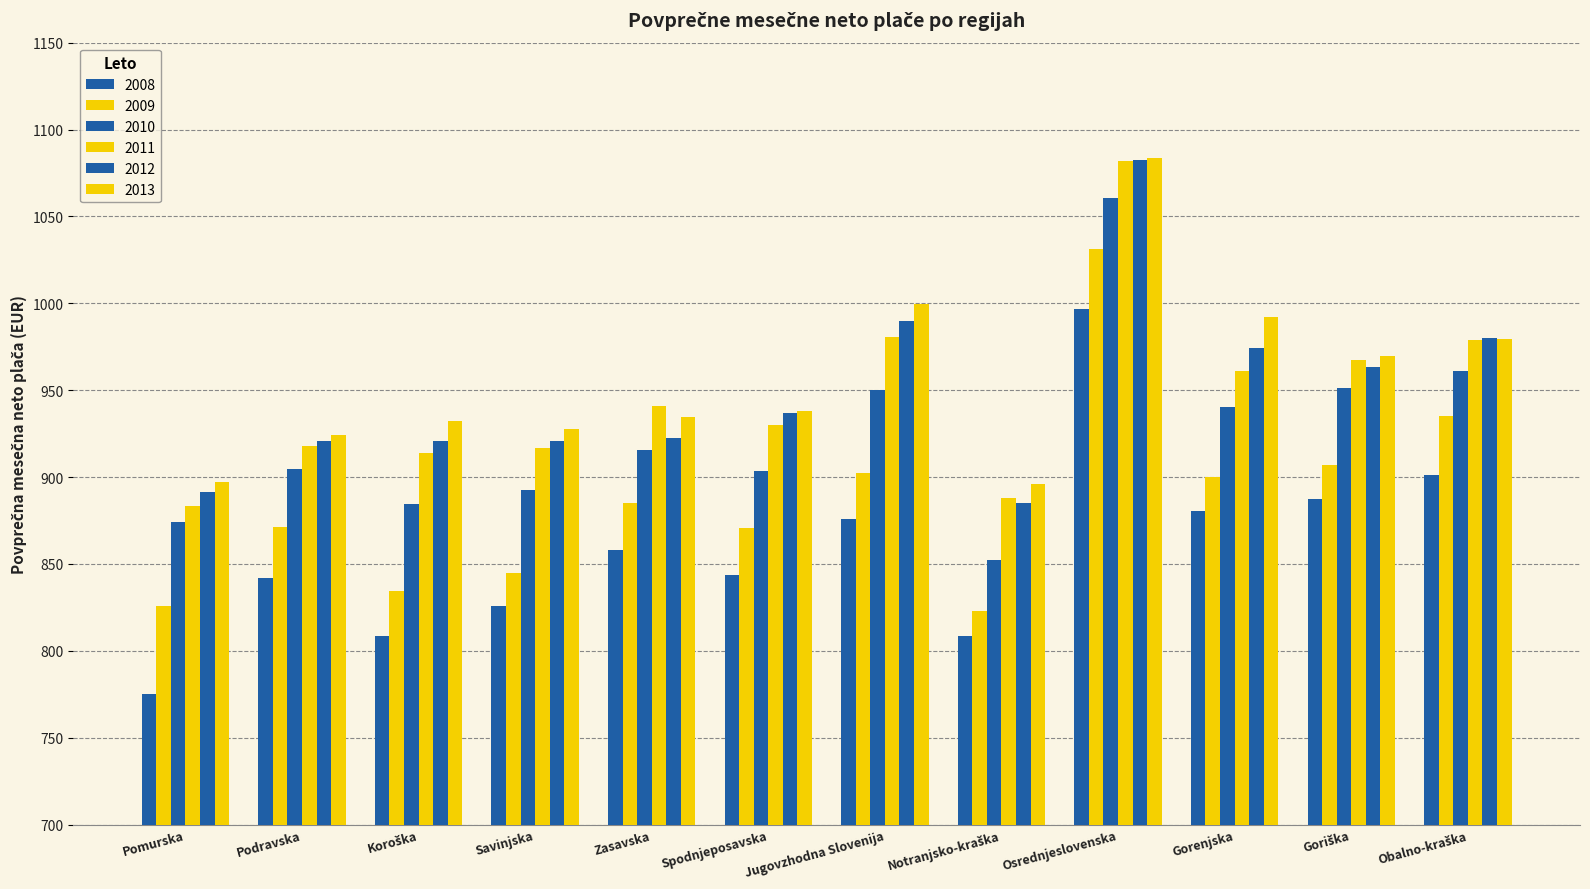

Which category has the highest value in the 2008 series?

Osrednjeslovenska